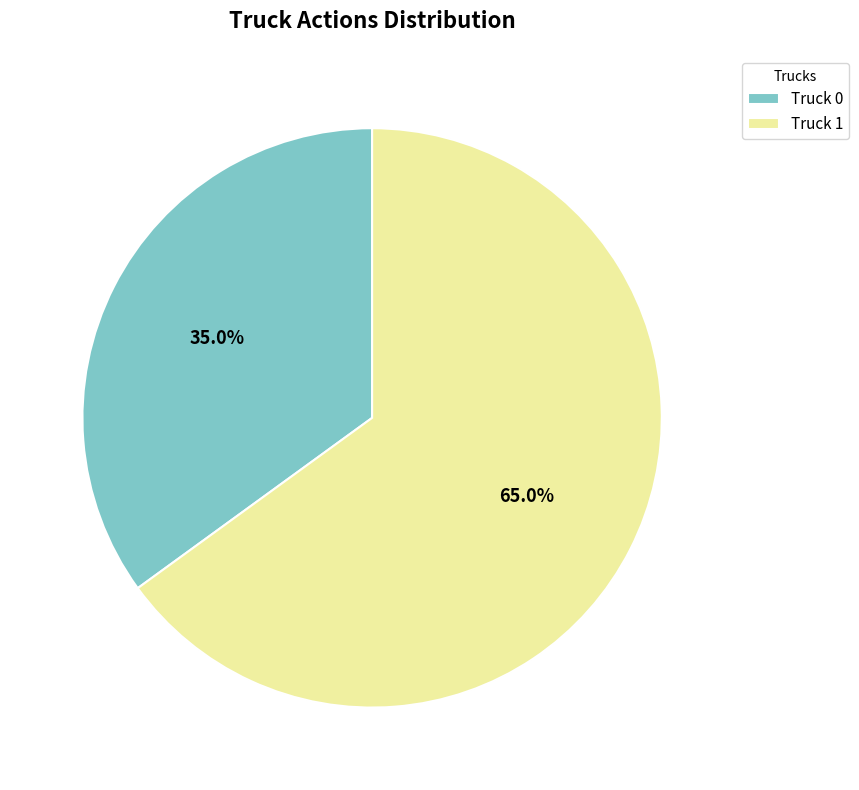

What portion of the pie excludes Truck 0?

65.0%